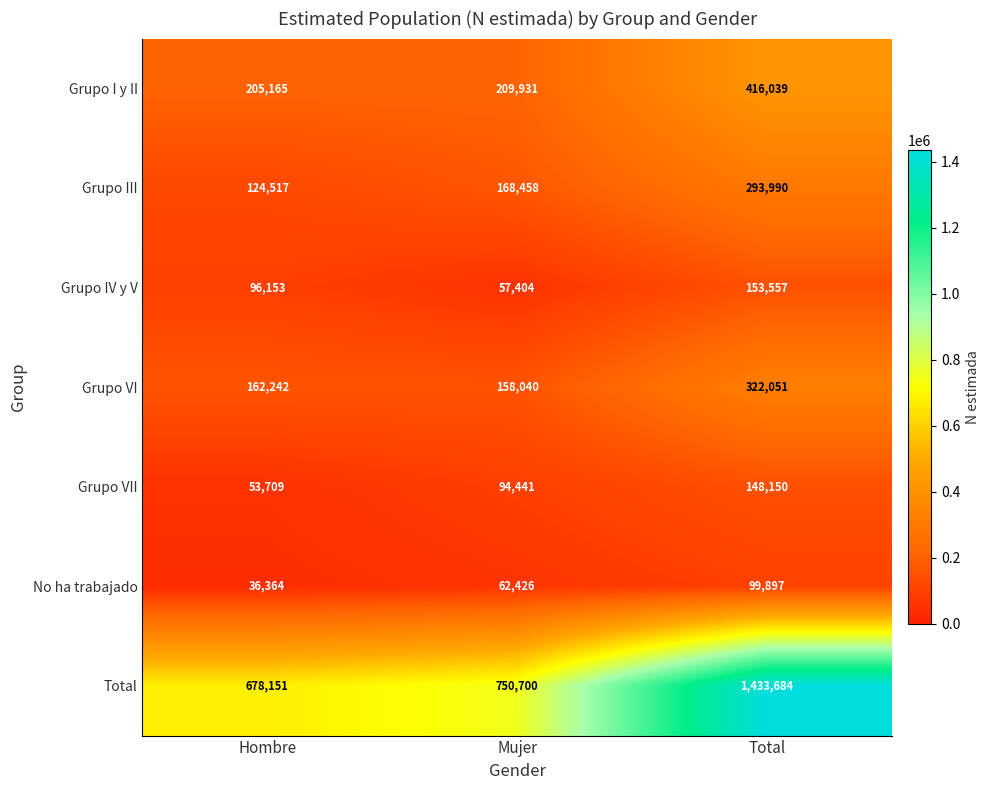

What is the maximum value shown in the chart?

1433684